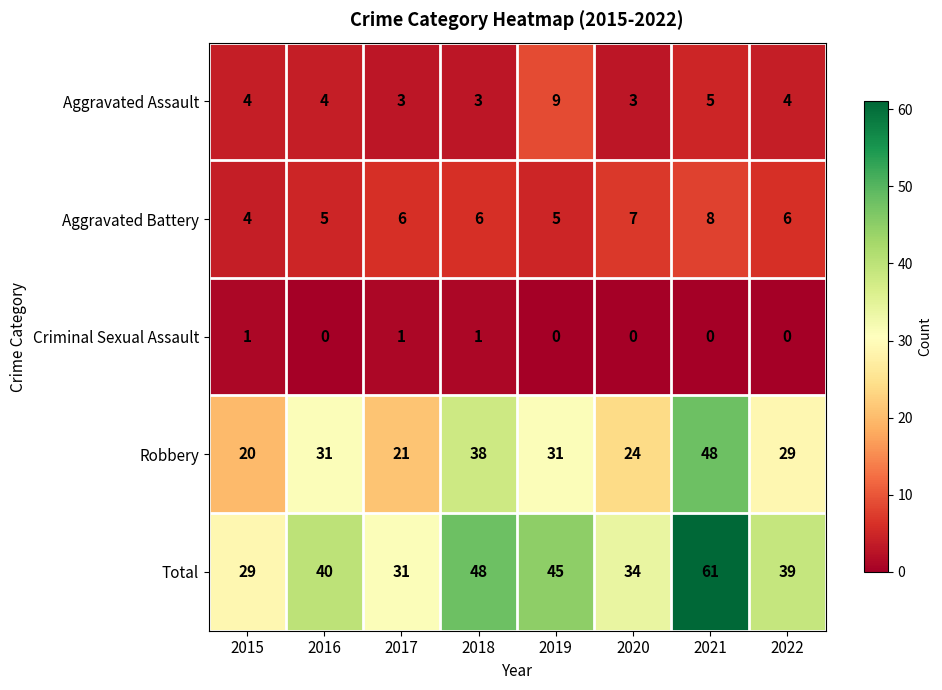

How many values in the Aggravated Assault series are below 4?

3